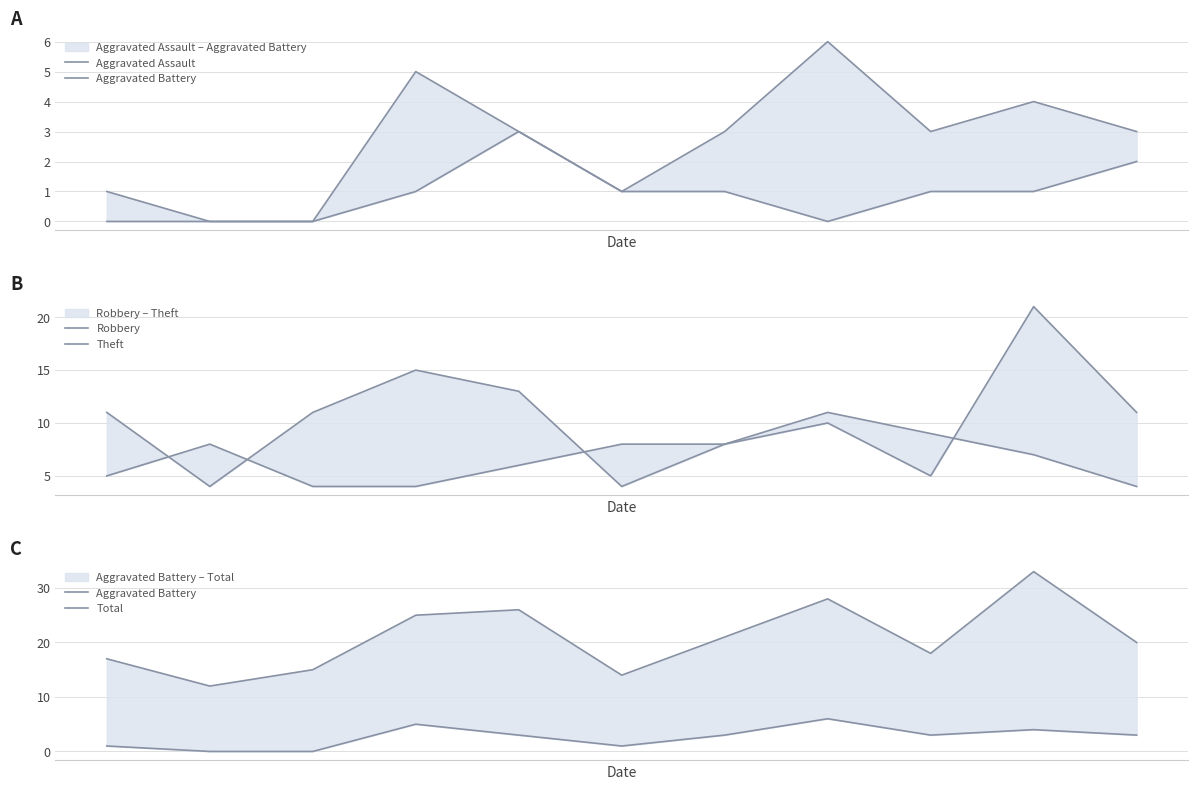

How many lines are shown in the chart?

5